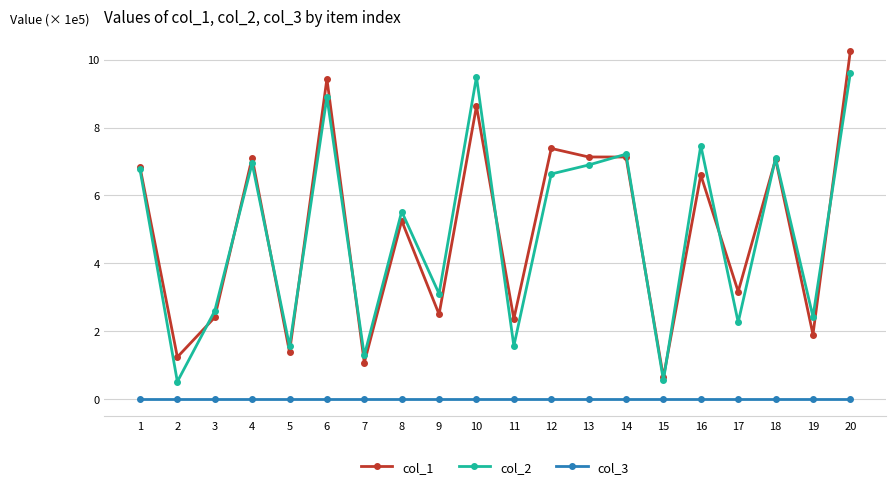

What is the value of the col_2 point at the 15th from the left?

0.5